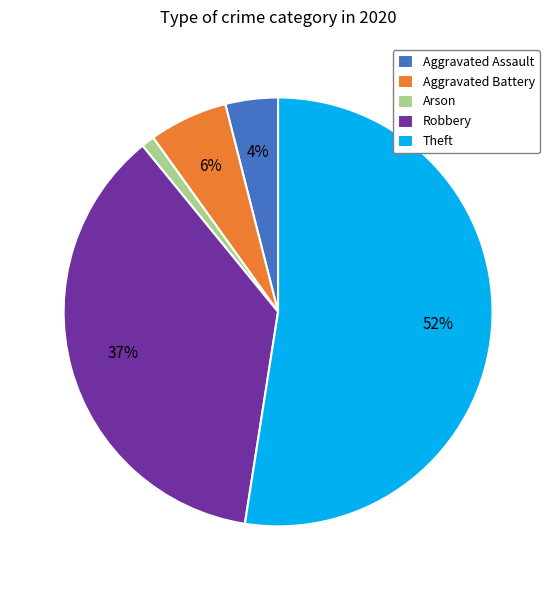

What percentage is the Arson slice, to the nearest percent?

1%